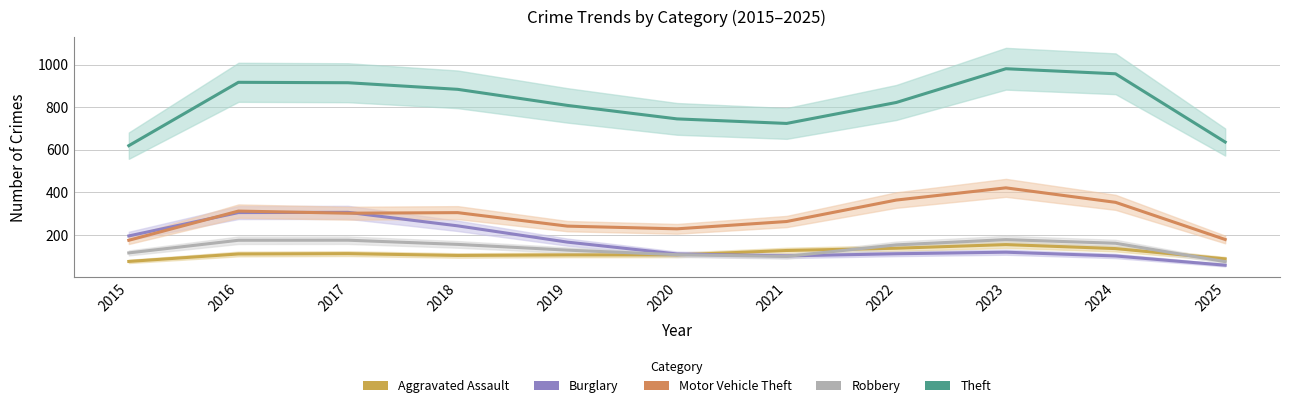

Reading left to right, what are all the values shown in this chart?

Aggravated Assault: 76.0	111.0	112.7	104.0	106.7	106.7	127.3	138.0	155.0	136.3	88.0
Burglary: 195.7	305.3	306.3	243.0	166.7	111.0	102.0	112.0	119.3	101.7	58.3
Motor Vehicle Theft: 175.3	312.3	302.3	305.0	241.7	229.0	263.3	364.0	421.3	353.3	179.0
Robbery: 116.0	175.3	175.7	156.0	129.0	107.7	99.7	153.7	178.3	161.3	75.0
Theft: 619.3	916.7	914.7	883.7	808.3	745.0	723.7	822.0	980.3	956.7	636.3